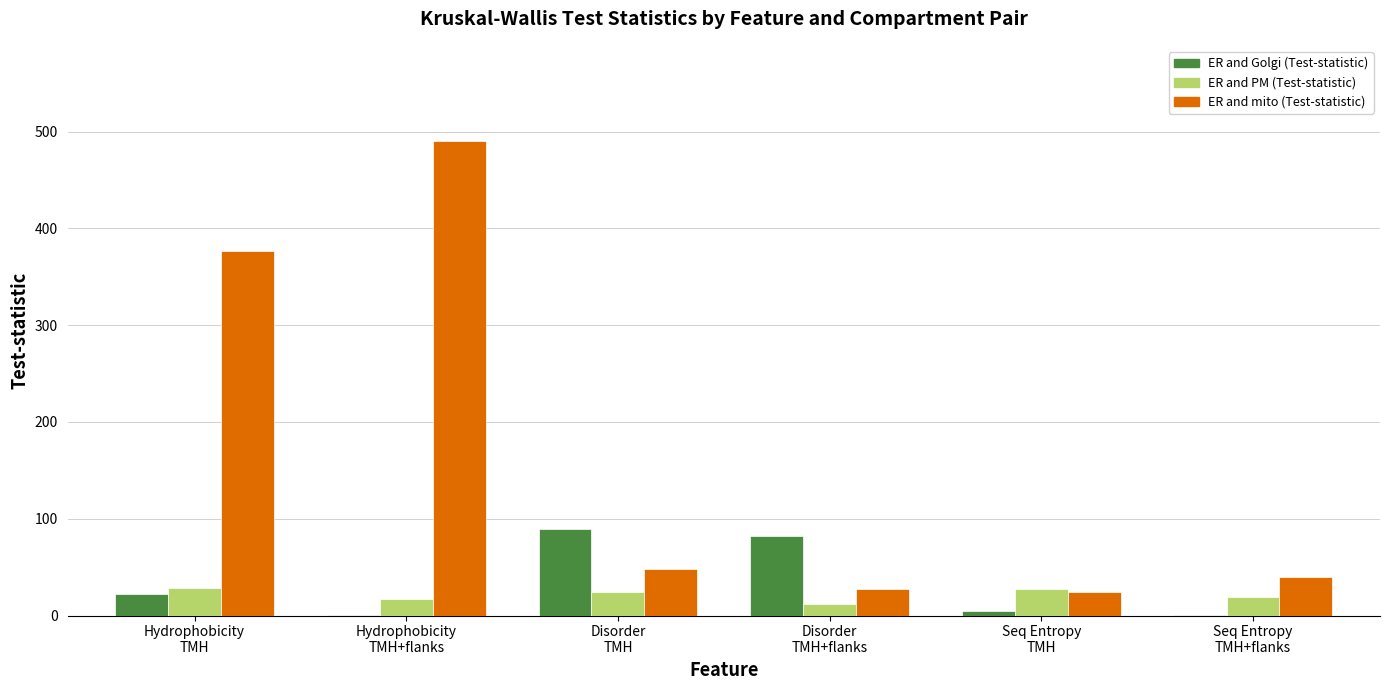

How many groups of bars are there?

6